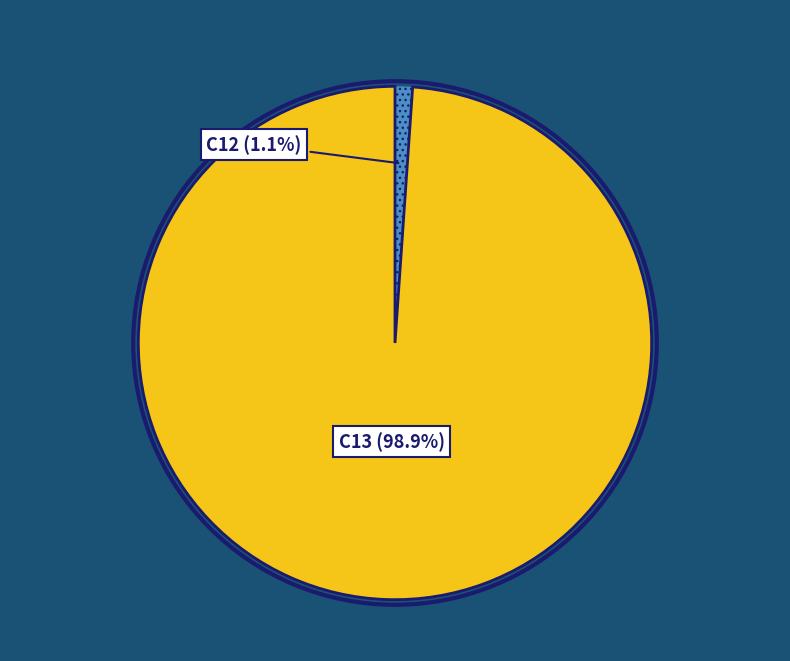

Is there a majority slice in this chart?

Yes